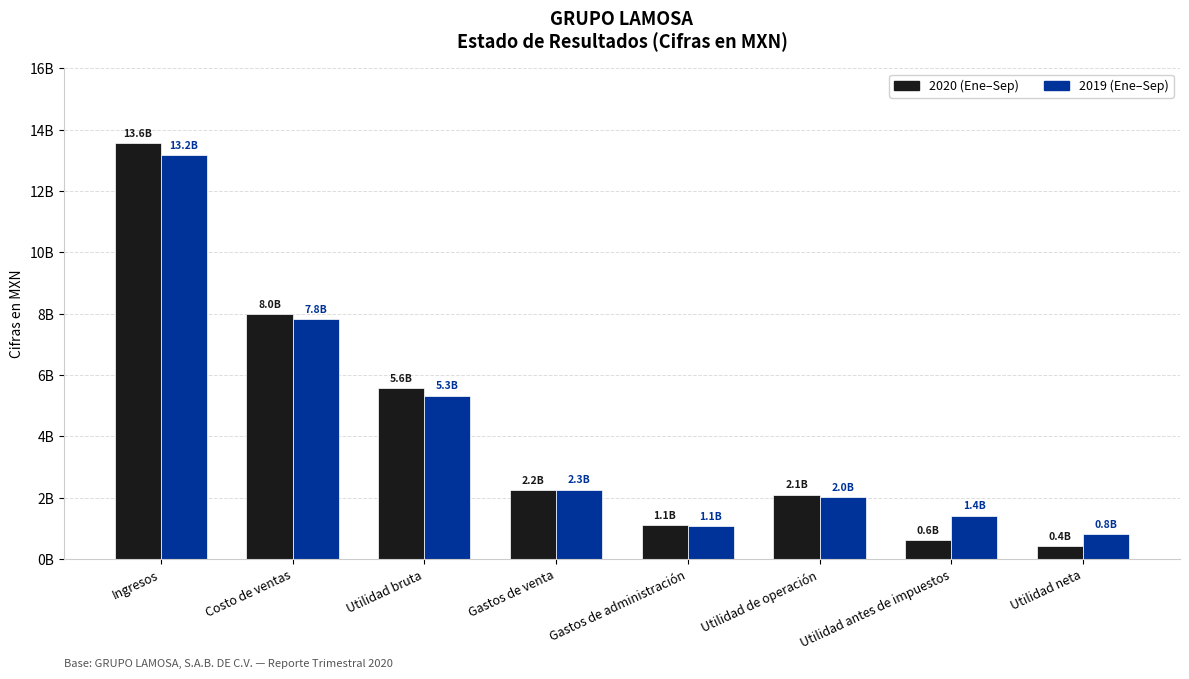

Are the bars horizontal?

No